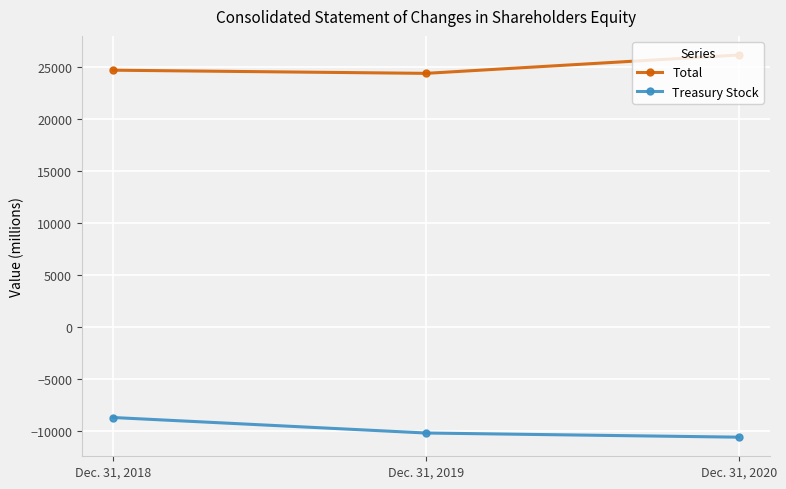

Count the number of data series in this chart.

2